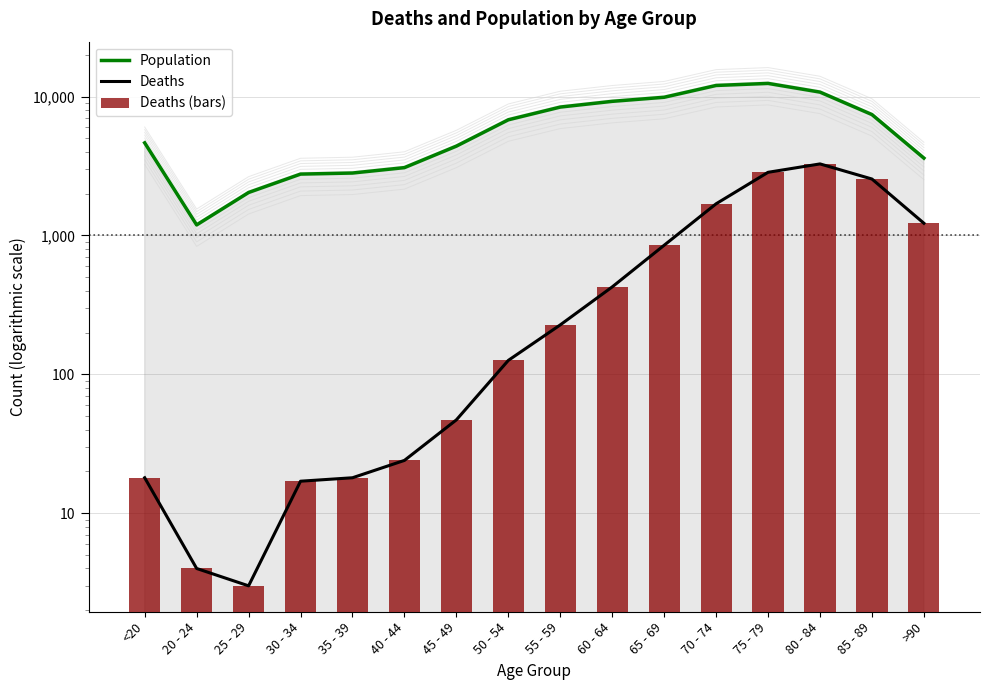

Reading left to right, what are all the values shown in this chart?

Population: 4641	1191	2038	2765	2814	3078	4396	6803	8400	9236	9883	12018	12434	10764	7417	3604
Deaths: 18	4	3	17	18	24	47	126	227	426	850	1690	2848	3273	2548	1224
Deaths (bars): 18	4	3	17	18	24	47	126	227	426	850	1690	2848	3273	2548	1224